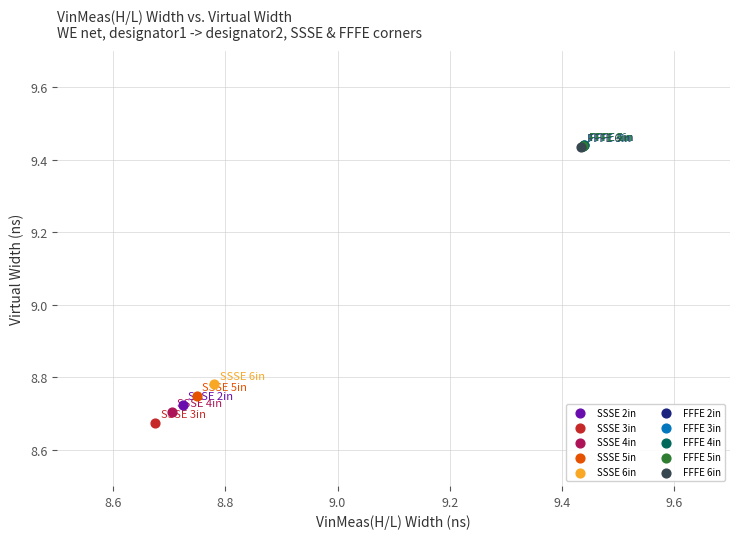

Which series contains the lowest Y value?

SSSE 3in